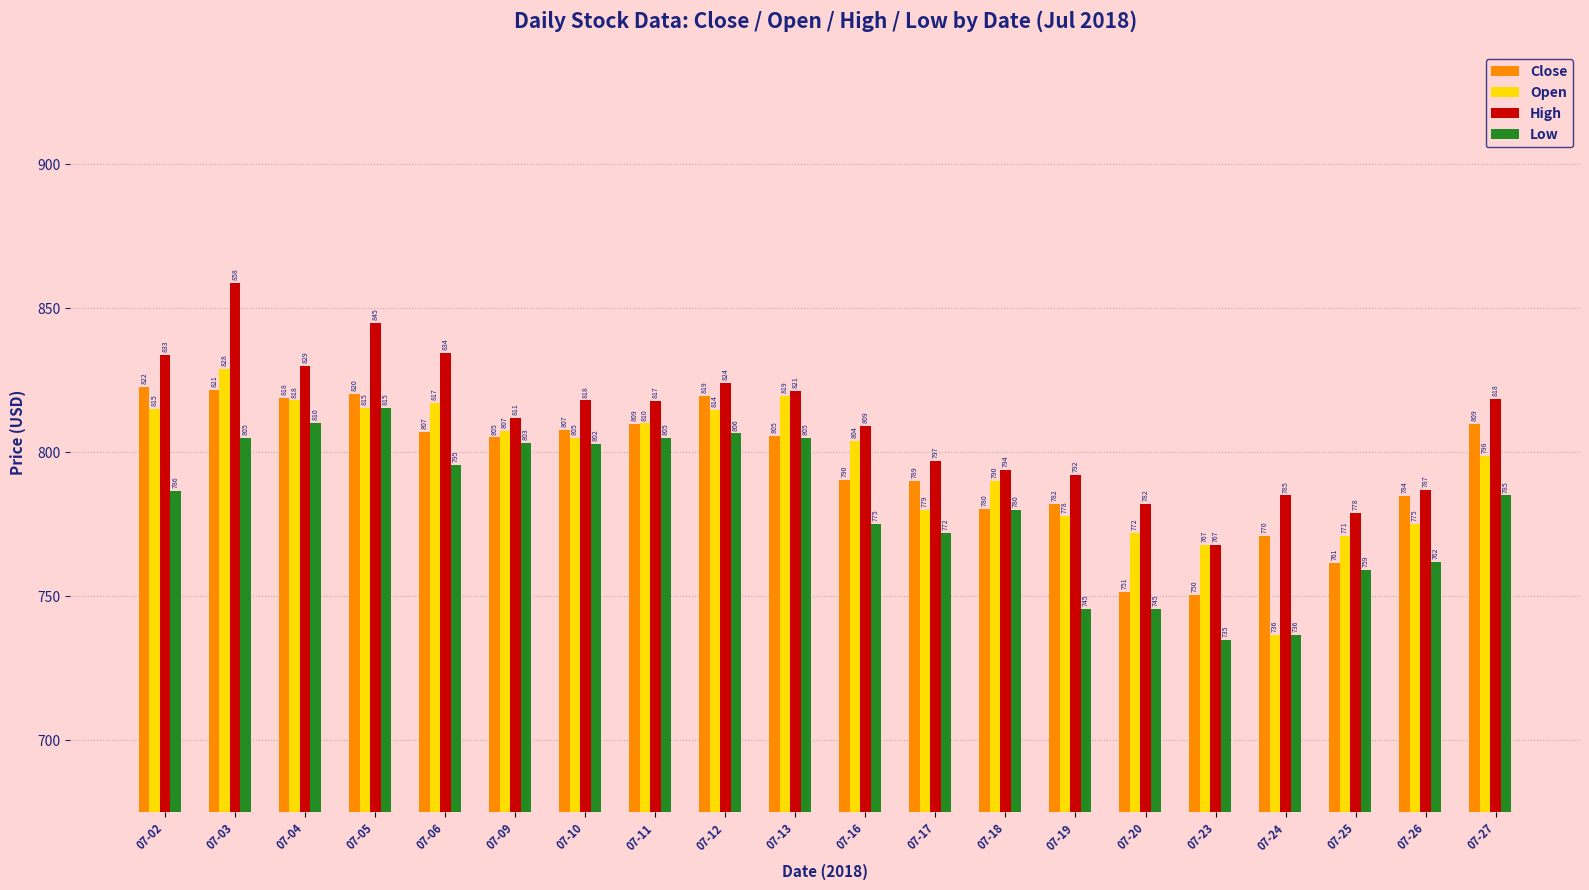

What is the spread (max minus min) of values at 07-10?

15.0